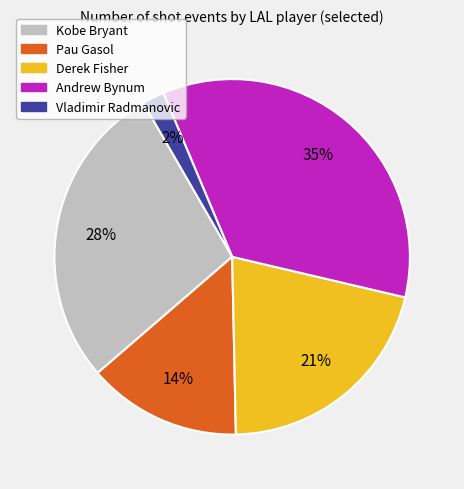

Does Vladimir Radmanovic represent more than half of the total?

No